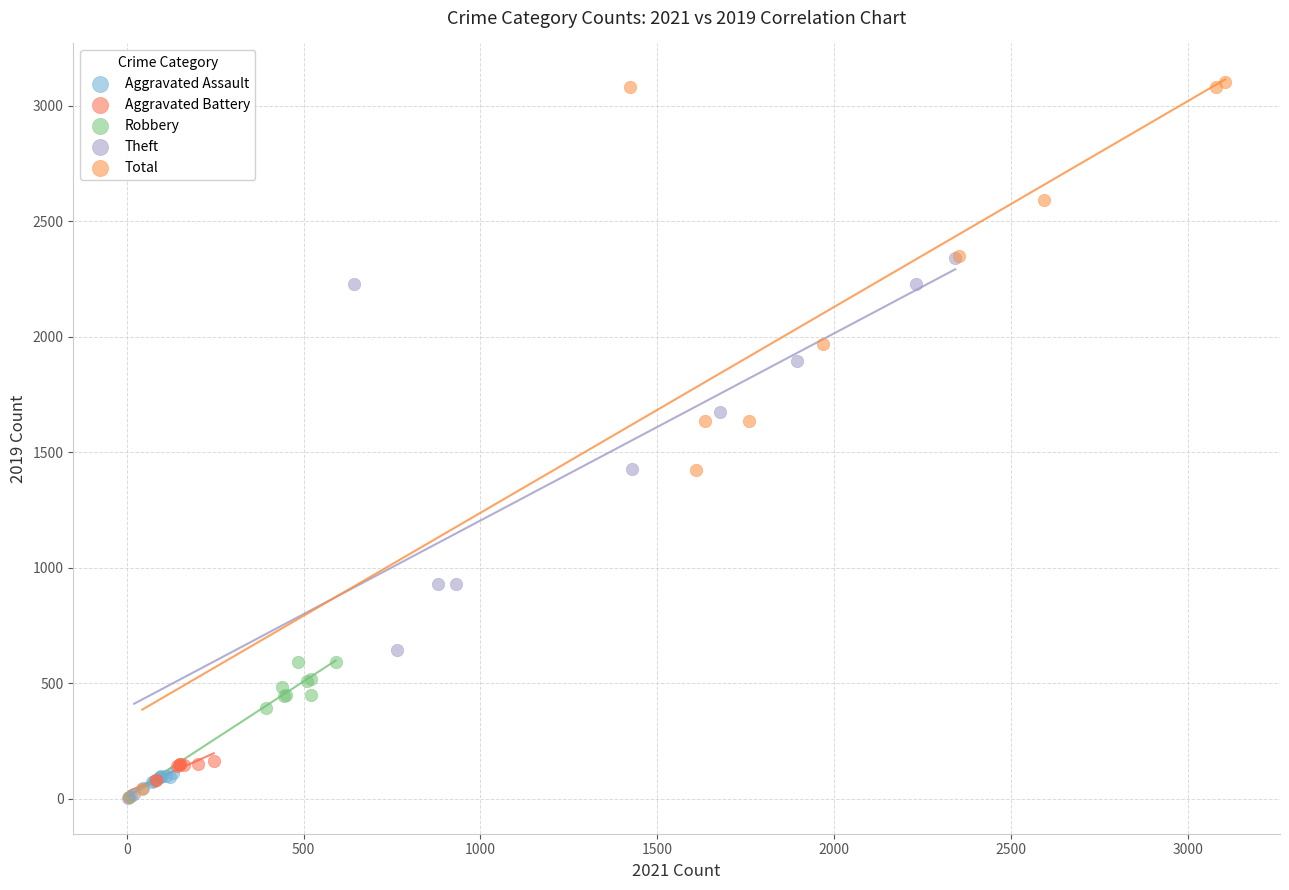

What are all the series names shown in the legend?

Aggravated Assault, Aggravated Battery, Robbery, Theft, Total